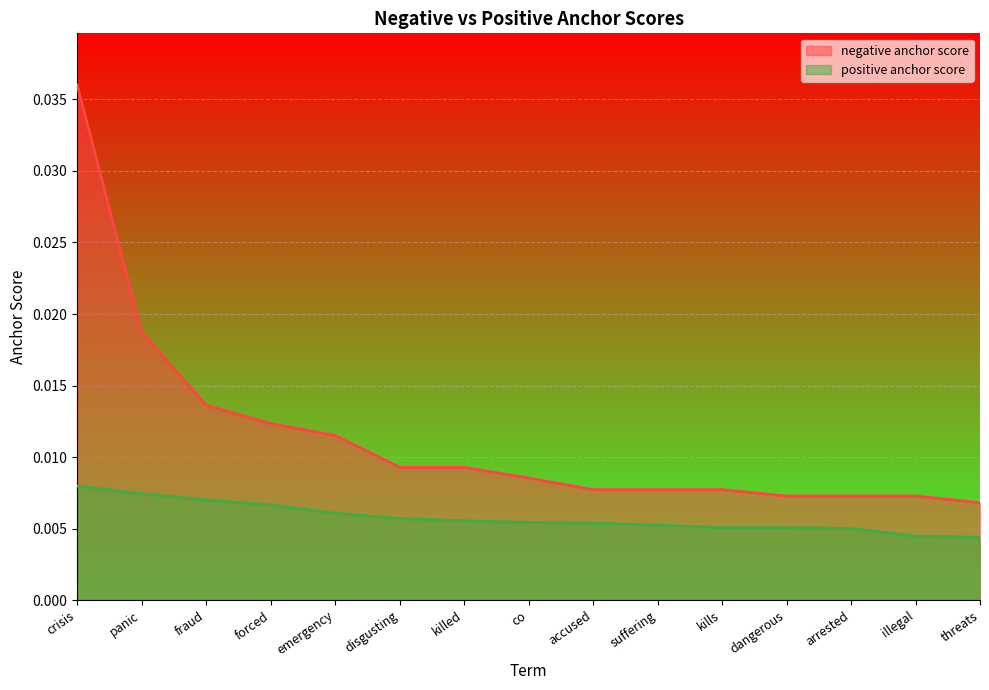

Which series has the largest total across all categories?

negative anchor score